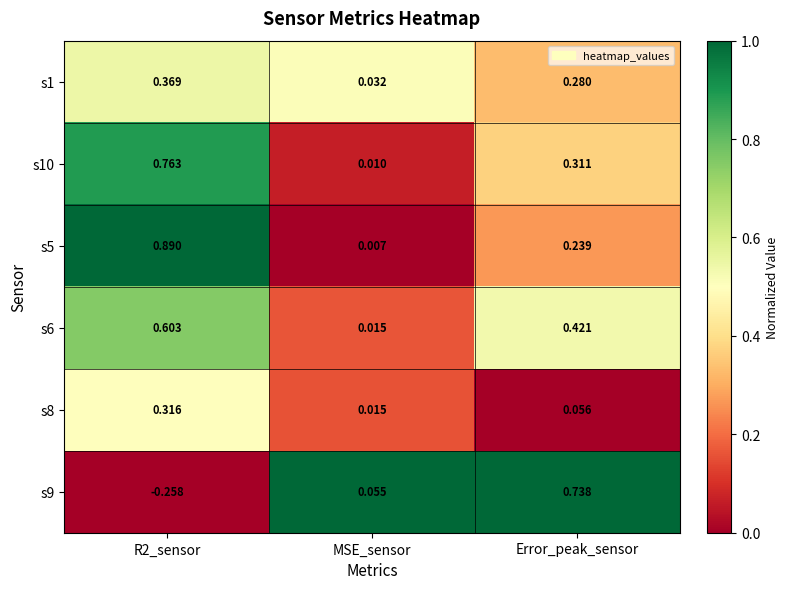

Where is s5 nearest to the value 0?

MSE_sensor